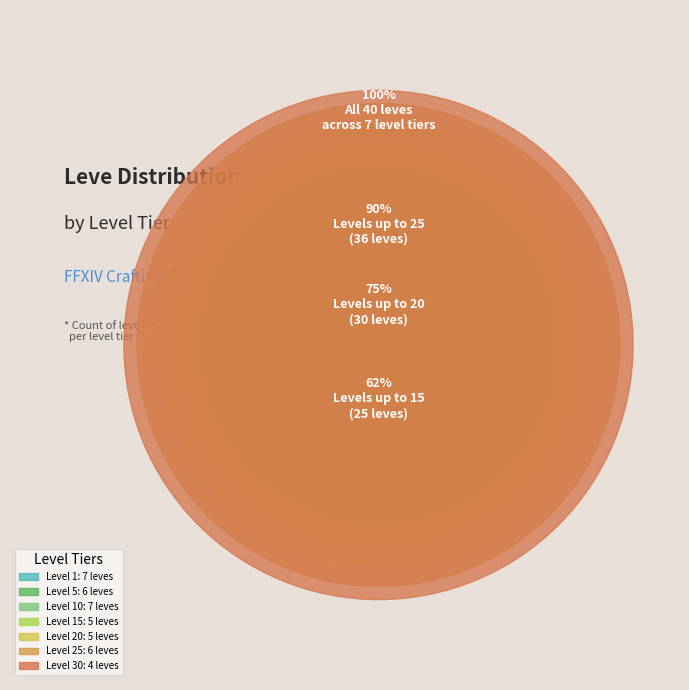

Combined, do Level 15 and Level 25 account for over 50%?

No